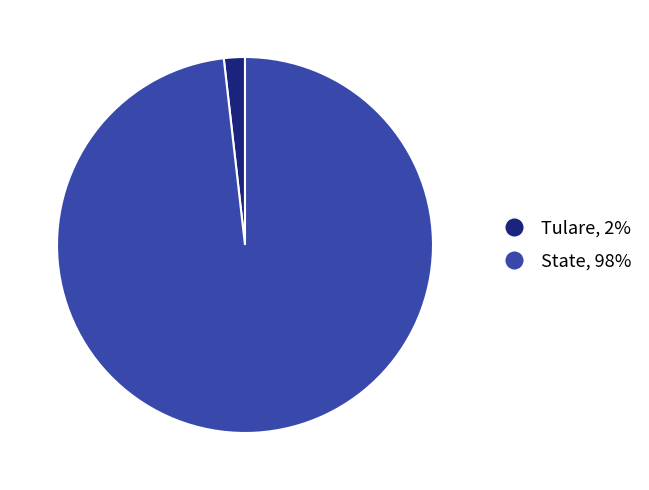

Which category has the biggest portion of the pie?

State